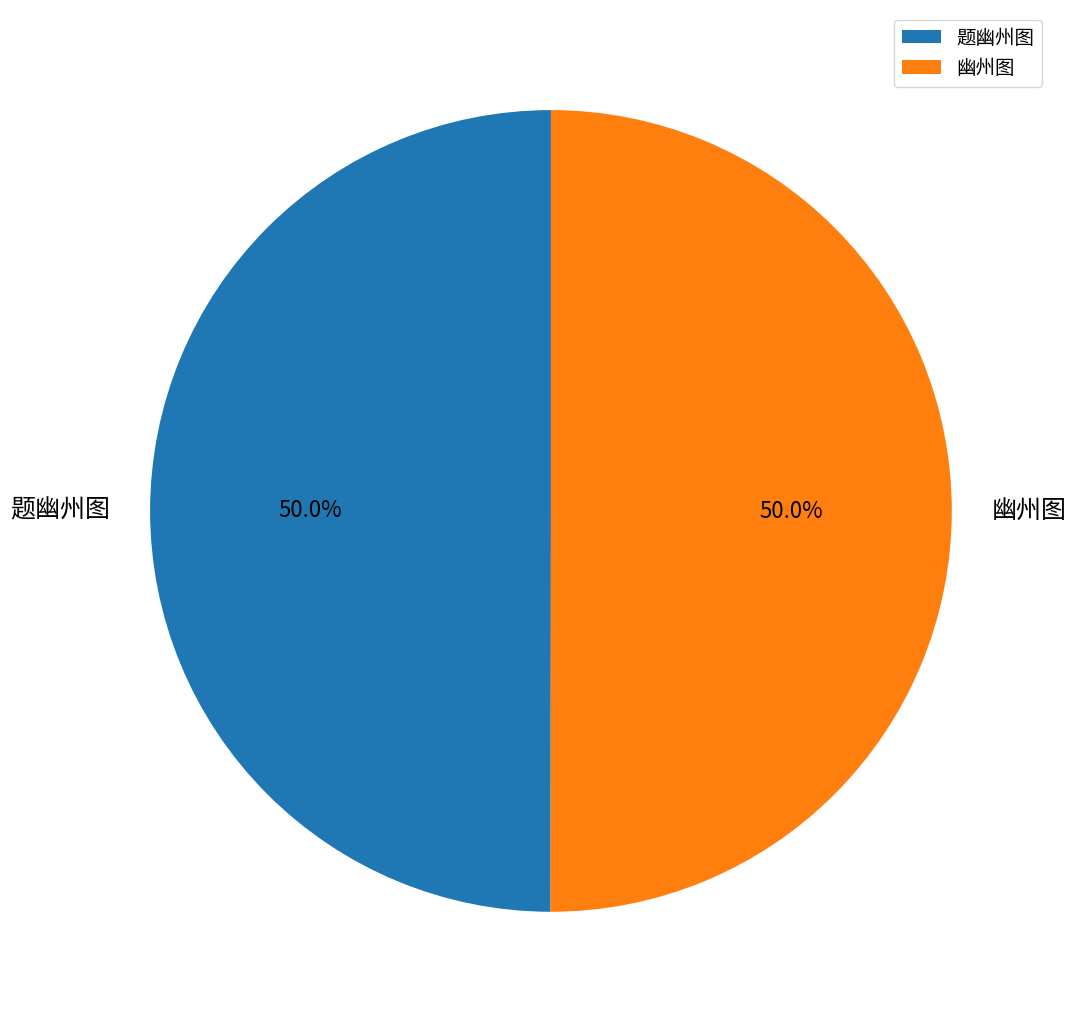

How many segments does this pie chart have?

2